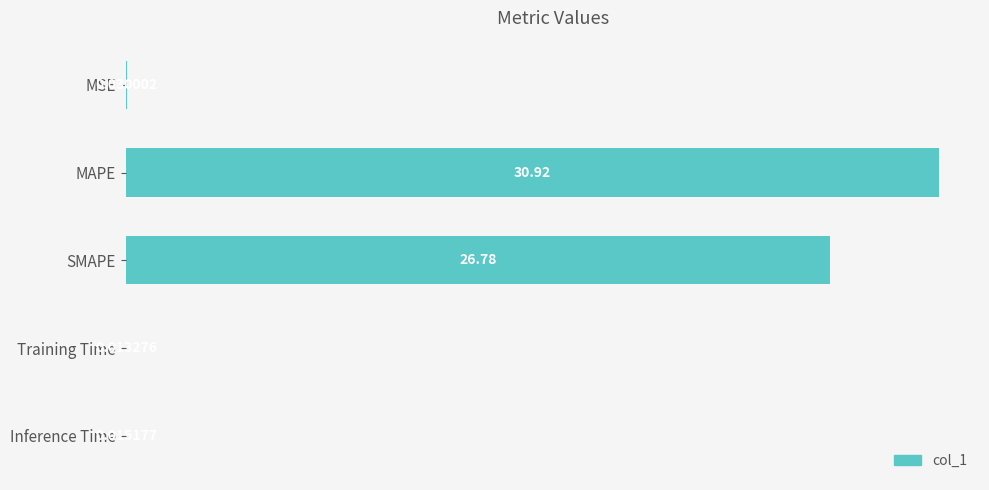

Where is the data nearest to the value 15?

SMAPE